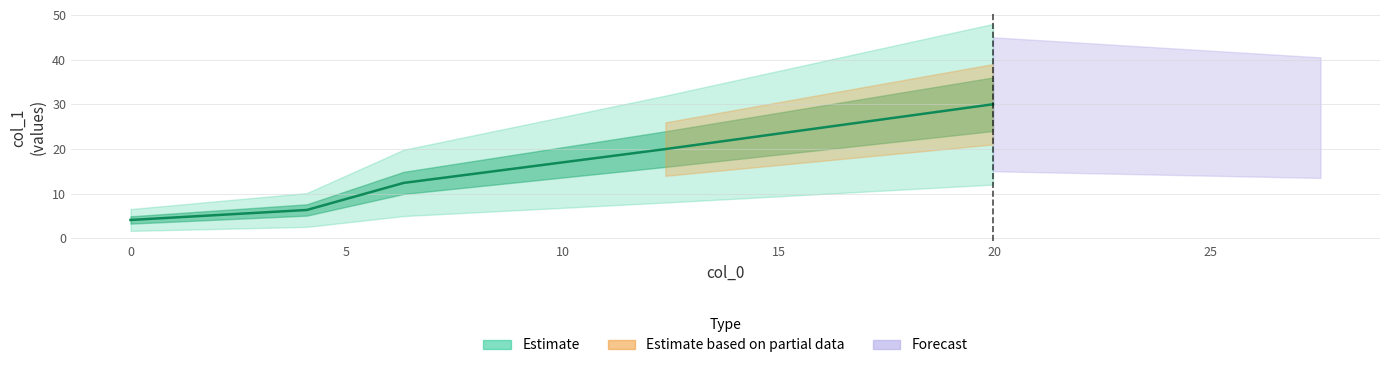

List the labels in order of value, smallest first.

0.0, 4.08, 6.32, 12.38, 19.96